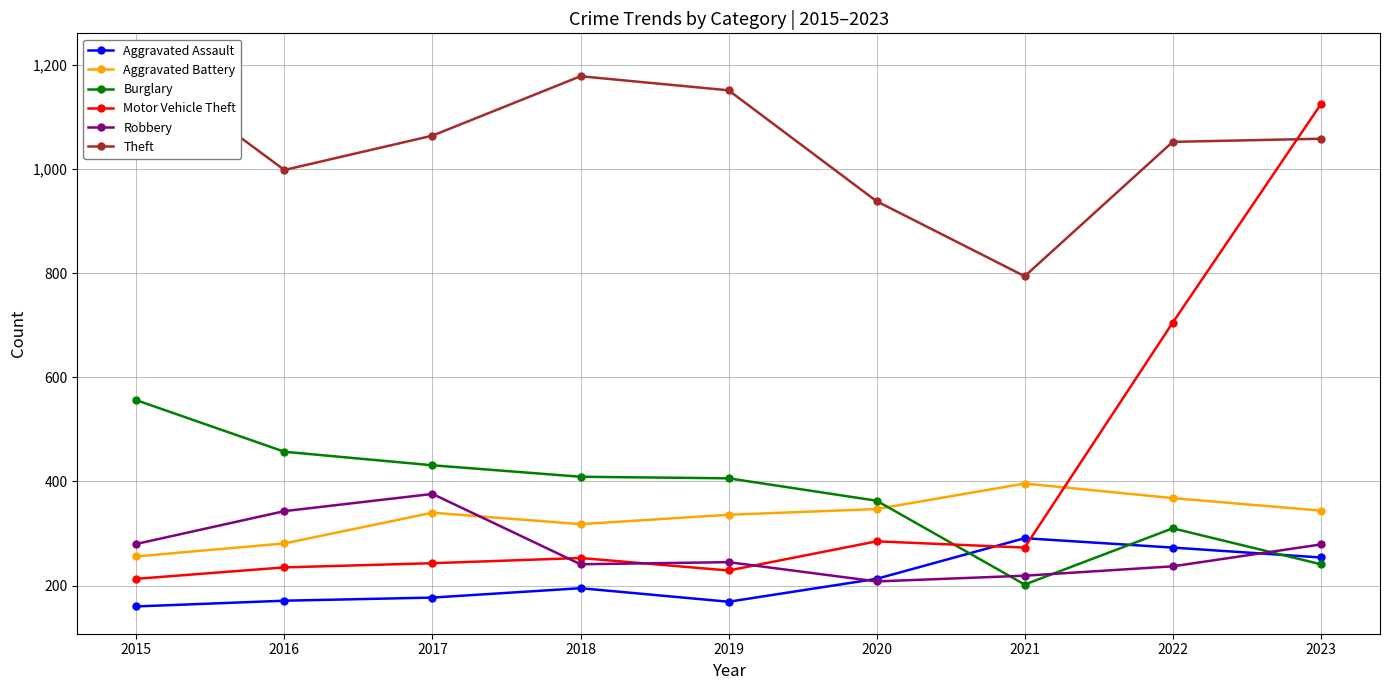

Reading left to right, list all the values displayed in this chart.

Aggravated Assault: 2015=160	2016=171	2017=177	2018=195	2019=169	2020=213	2021=291	2022=273	2023=254
Aggravated Battery: 2015=256	2016=281	2017=340	2018=318	2019=336	2020=347	2021=396	2022=368	2023=344
Burglary: 2015=556	2016=457	2017=431	2018=409	2019=406	2020=363	2021=202	2022=310	2023=241
Motor Vehicle Theft: 2015=213	2016=235	2017=243	2018=253	2019=229	2020=285	2021=273	2022=705	2023=1124
Robbery: 2015=280	2016=343	2017=376	2018=241	2019=245	2020=208	2021=219	2022=237	2023=279
Theft: 2015=1208	2016=998	2017=1064	2018=1178	2019=1151	2020=938	2021=794	2022=1052	2023=1058